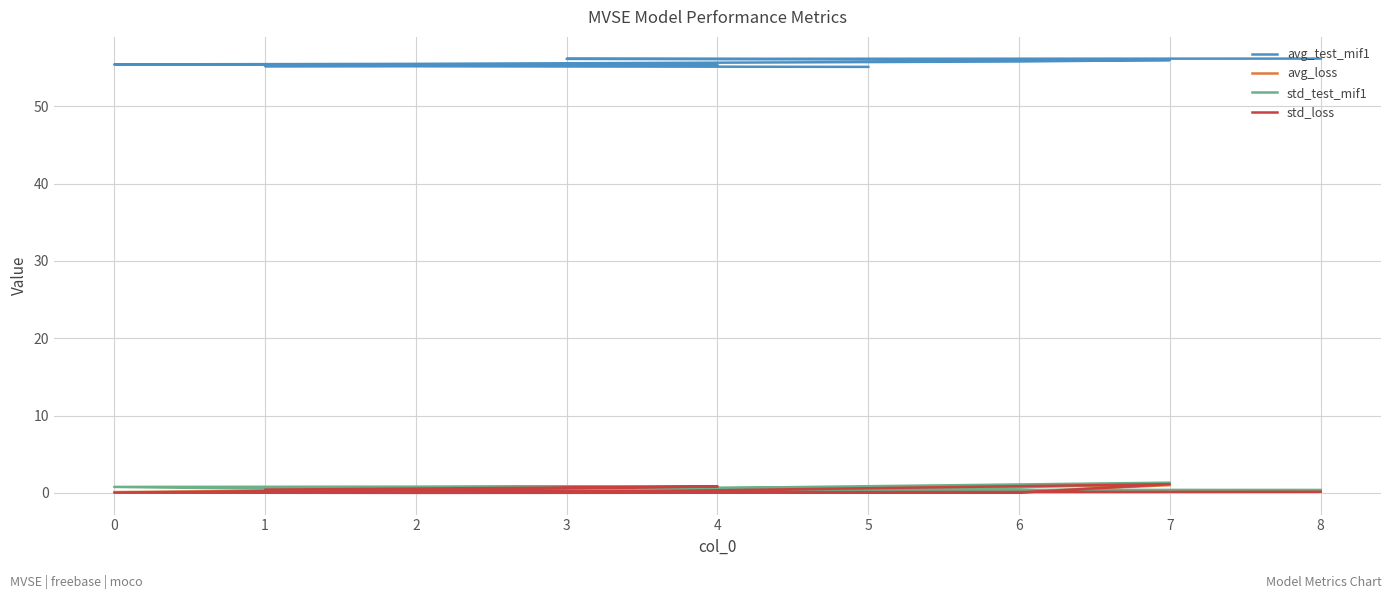

At which category is the sum across all series the highest?

7